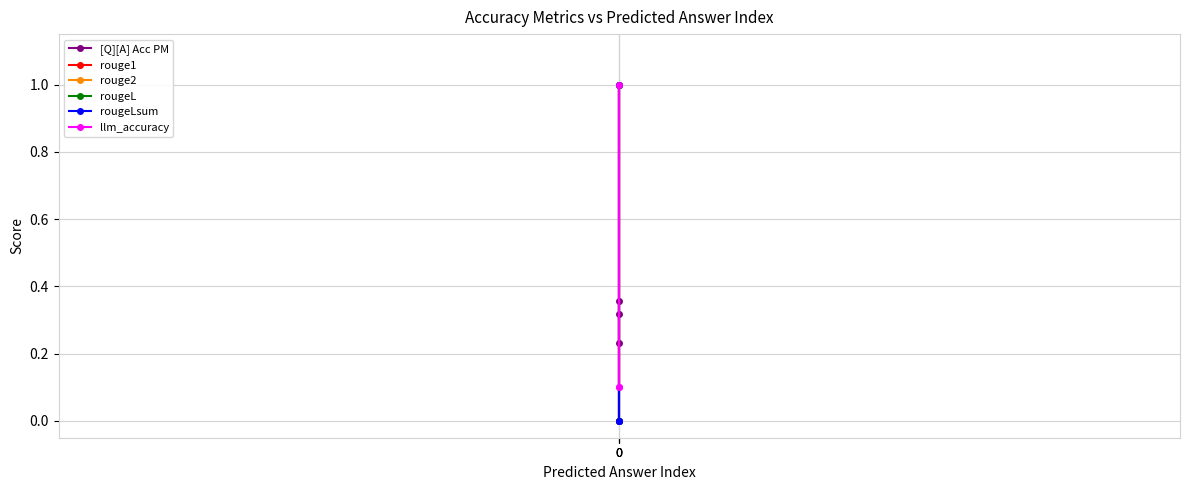

Which series has the largest range (max minus min)?

rouge1